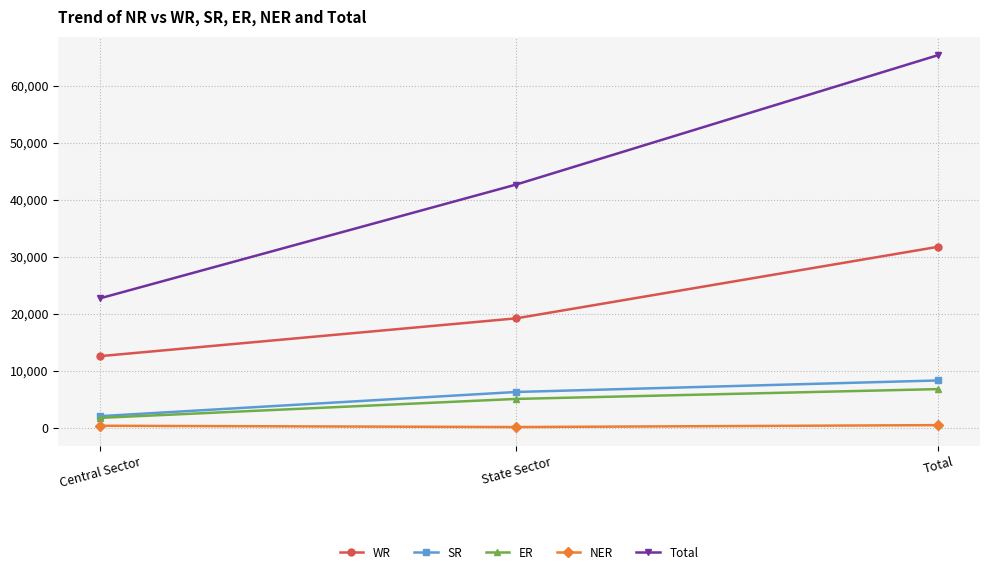

Which series has the largest total across all categories?

Total